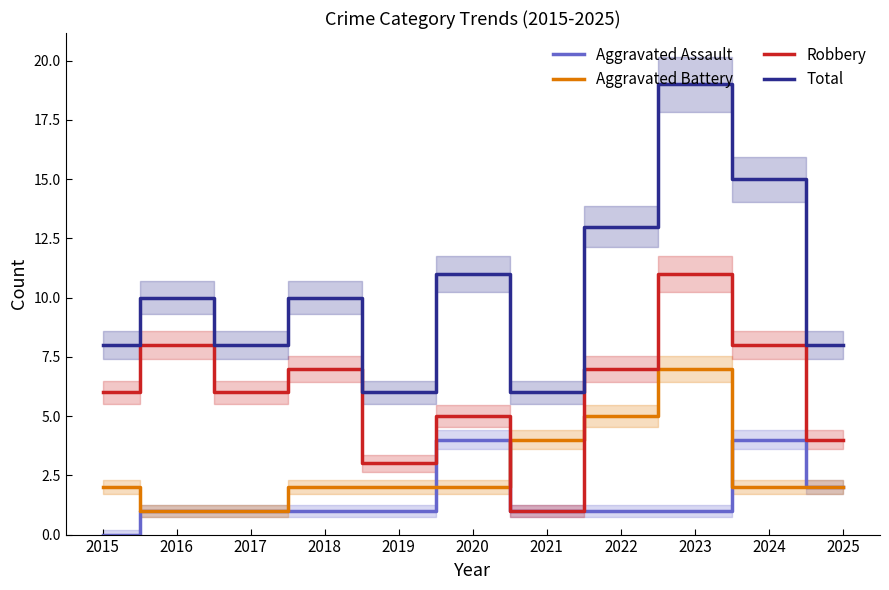

What is the difference between the maximum and minimum values in the Aggravated Battery series?

6